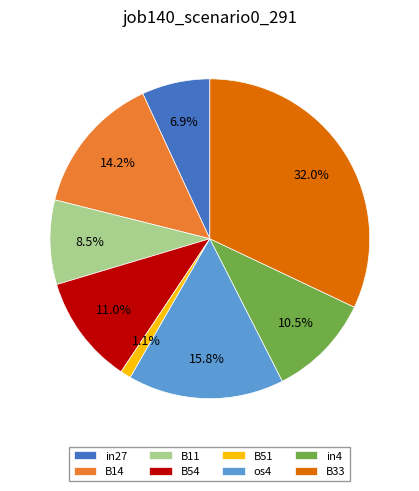

How many segments does this pie chart have?

8